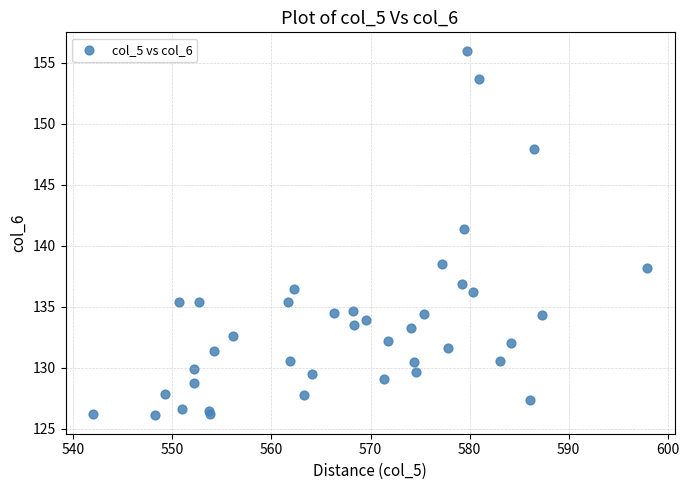

What Y value in the scatter plot is closest to 141?

141.4